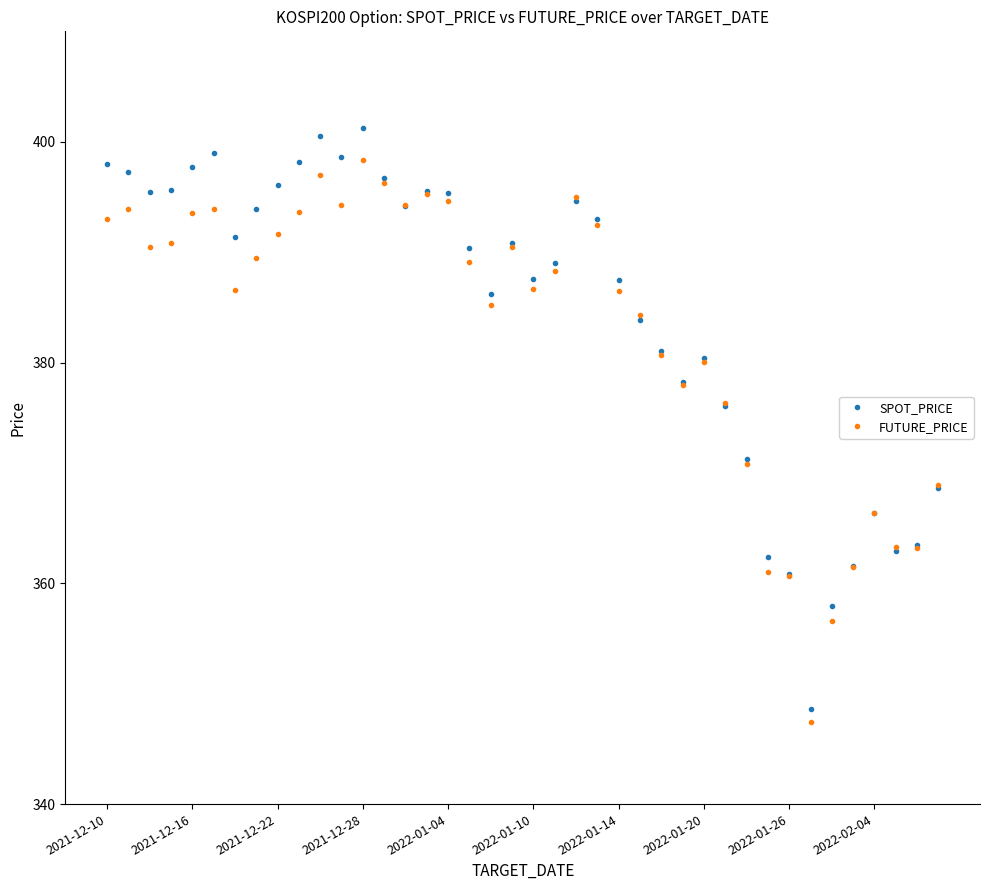

In SPOT_PRICE, how many points are higher than both neighbors (excluding endpoints)?

8